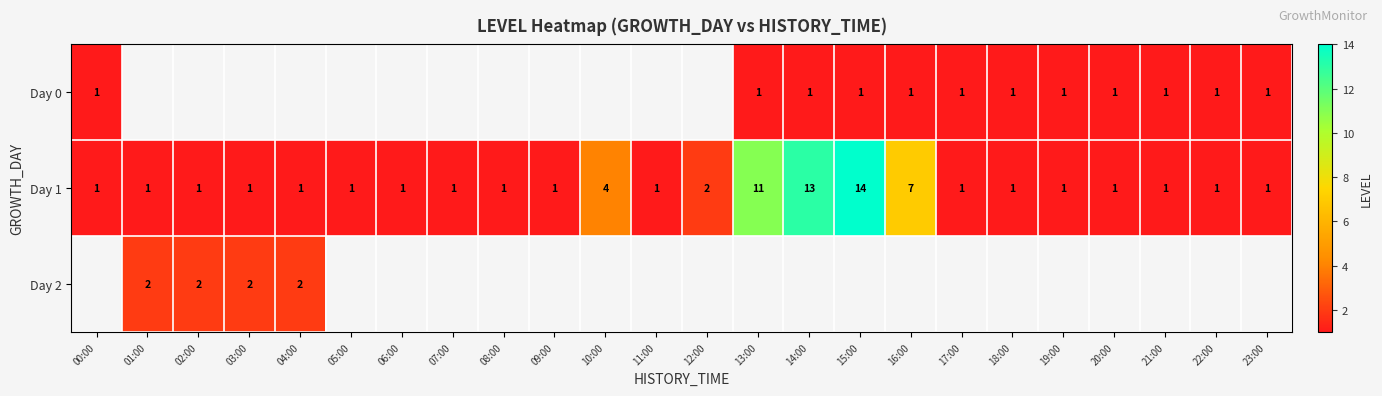

Which label corresponds to the smallest value in the chart?

00:00